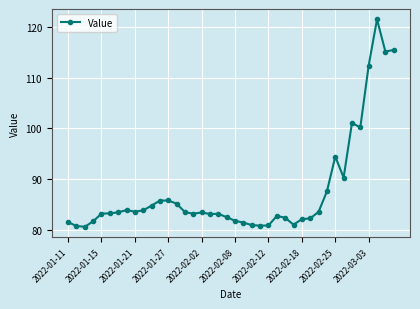

What is the greatest value displayed?

121.4